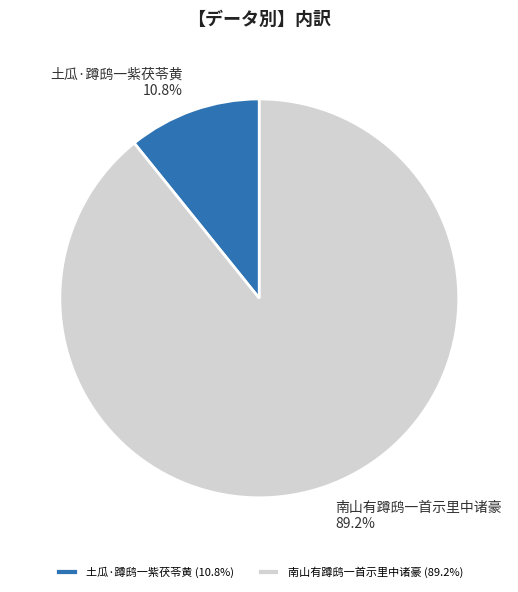

Count the number of slices in the pie.

2